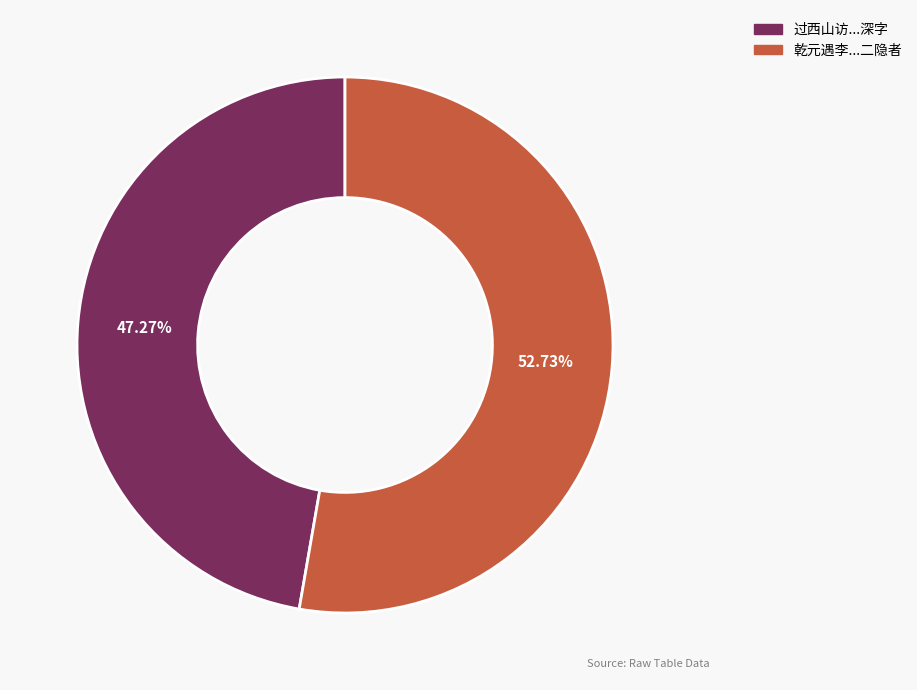

Is there any slice that represents more than half of the pie?

Yes